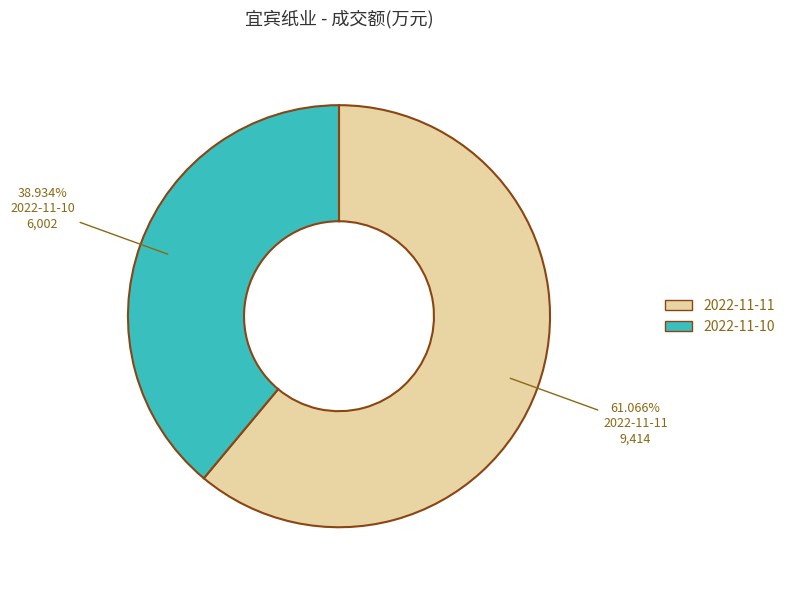

Does 2022-11-10 account for over 50% of the chart?

No